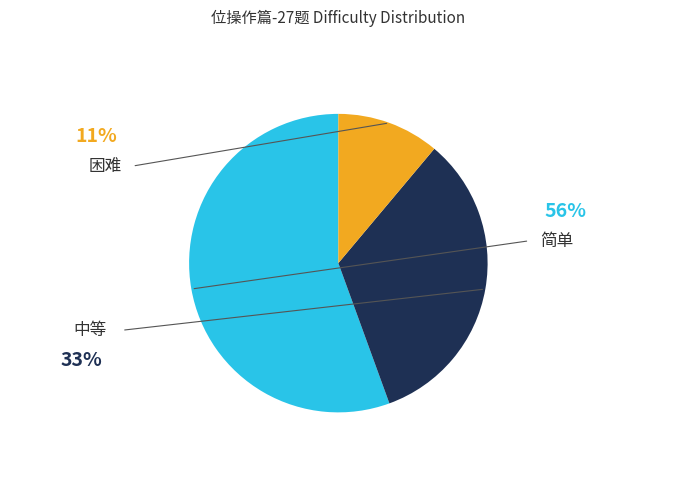

To the nearest percent, what percentage of the pie is 中等?

33%